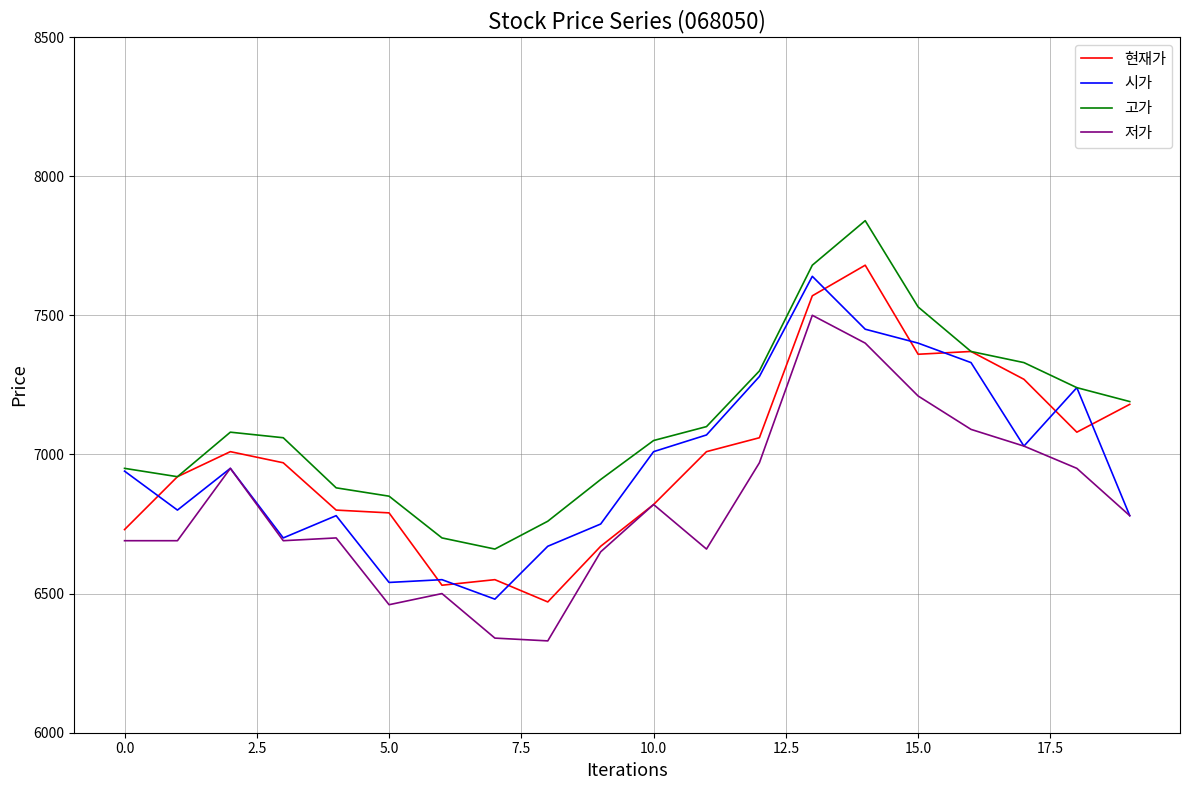

What is the minimum value for 현재가?

6470